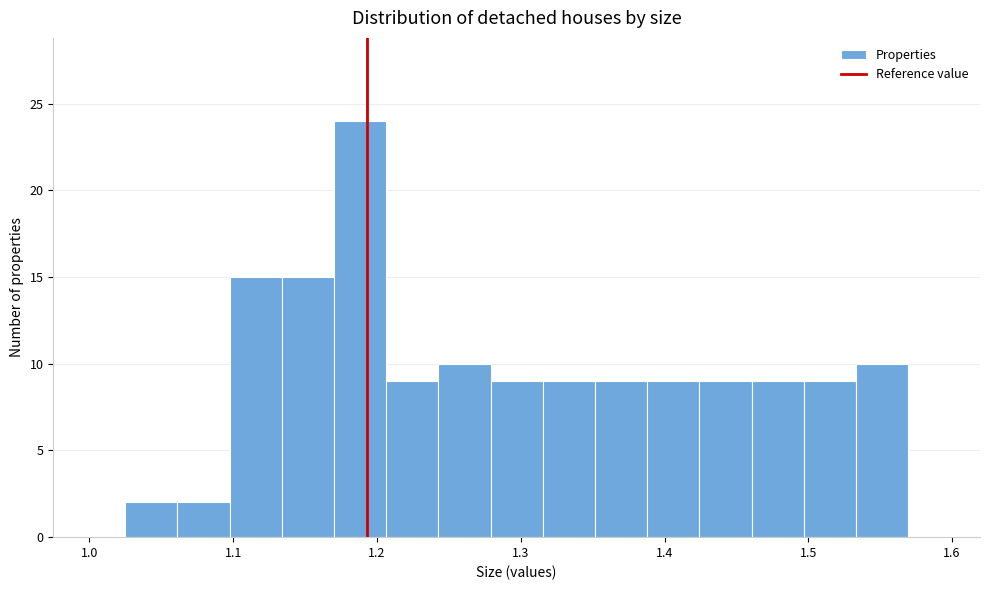

Read against the x-axis, roughly where is the centre of the tallest bar?

1.19